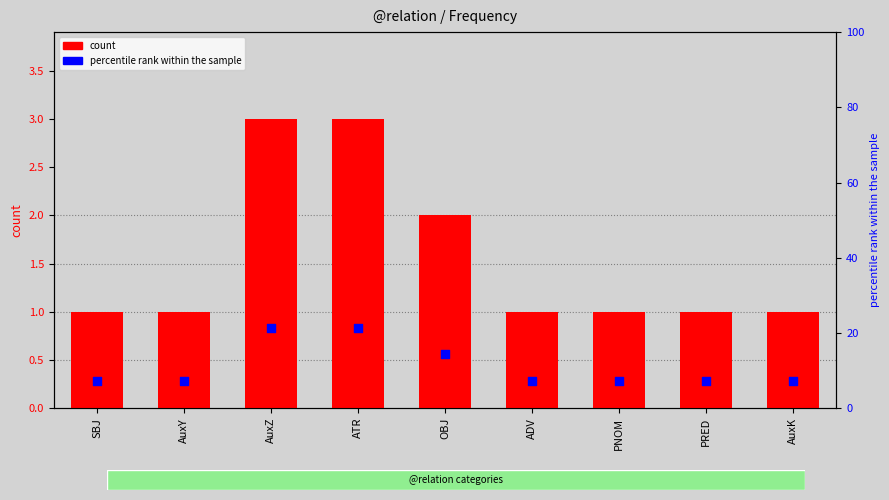

At which category is the sum across all series the highest?

AuxZ